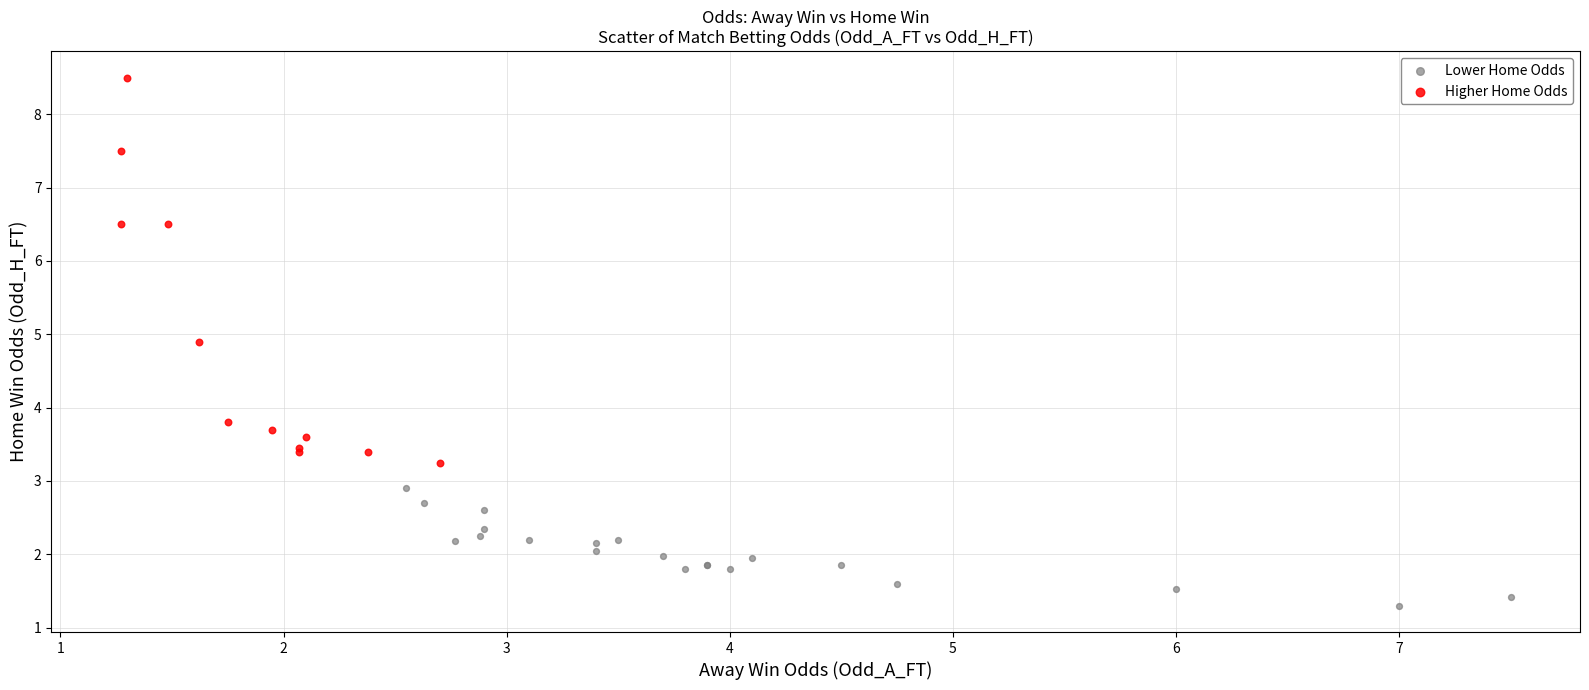

Which series has the widest spread of Y values?

Higher Home Odds